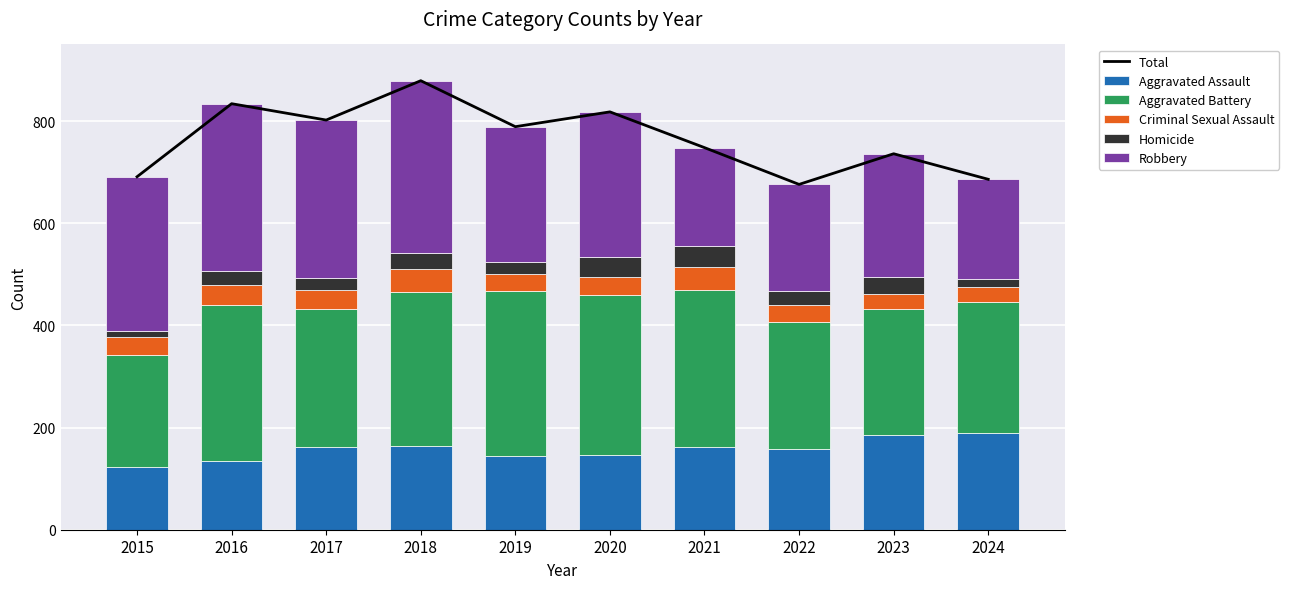

Reading right to left, list all the values displayed in this chart.

Total: 686	736	676	748	818	789	879	802	834	691
Aggravated Assault: 189	185	158	162	147	144	163	161	134	123
Aggravated Battery: 257	247	249	308	313	323	303	271	306	220
Criminal Sexual Assault: 30	30	32	44	34	34	45	38	39	35
Homicide: 14	33	29	41	39	24	31	23	28	11
Robbery: 196	241	208	193	285	264	337	309	327	302